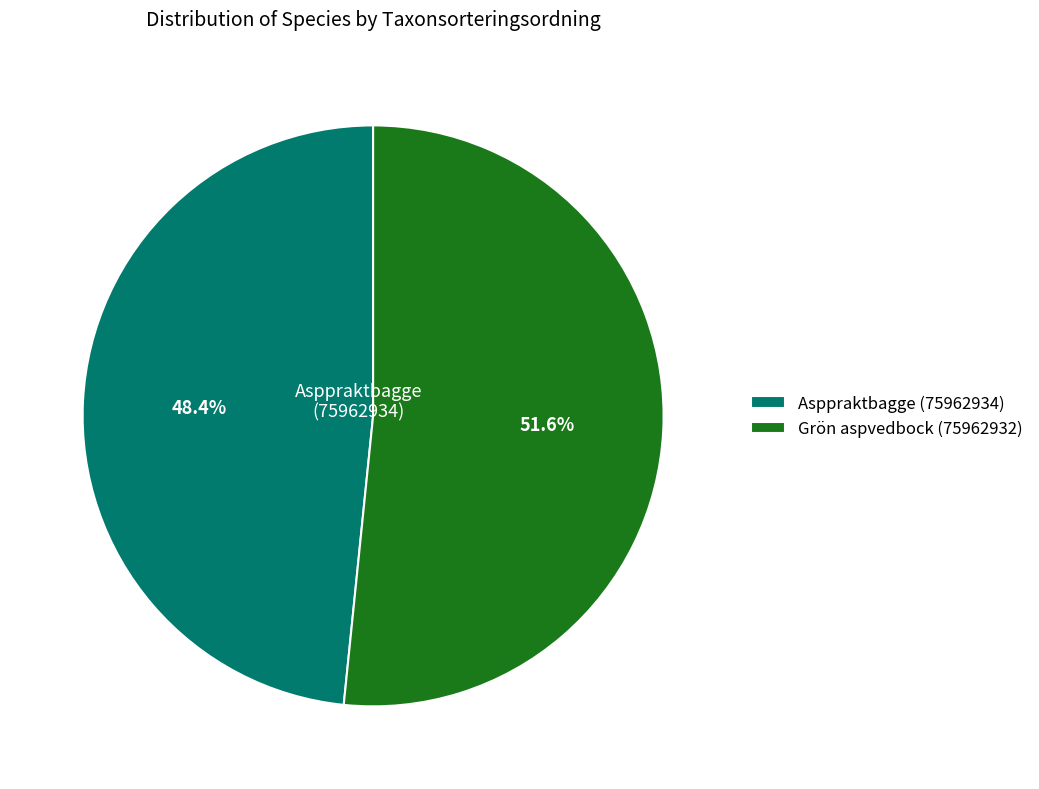

Does Asppraktbagge (75962934) account for over 50% of the chart?

No